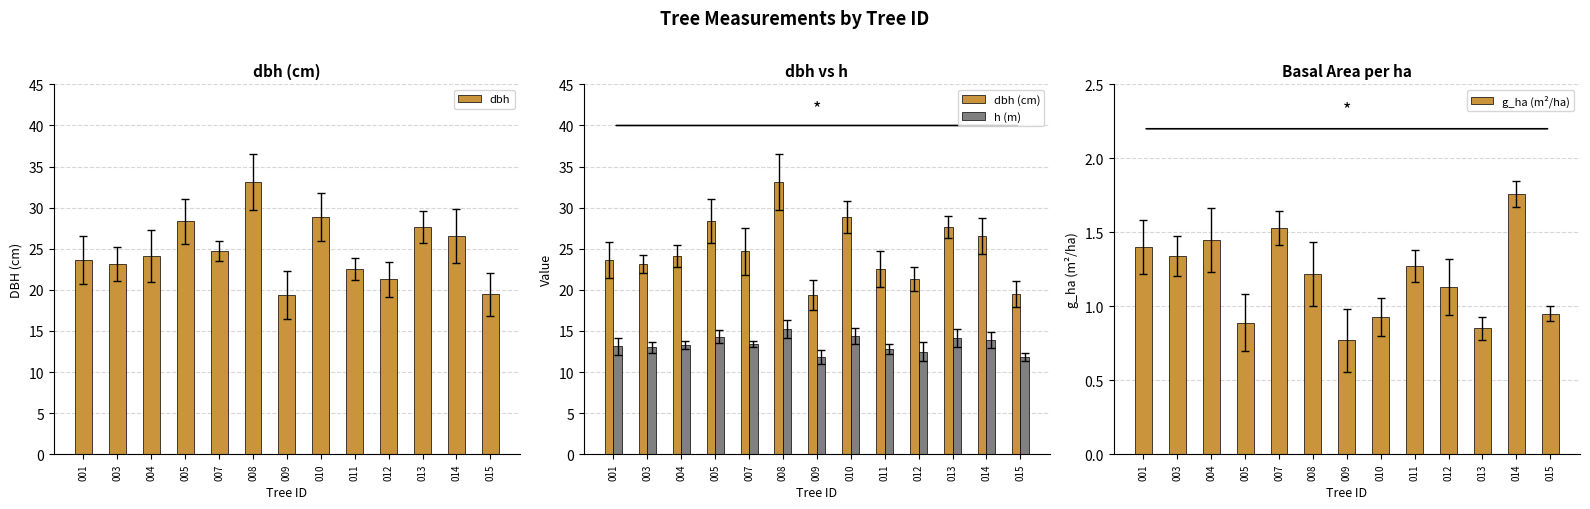

At which label is h (m) closest to 13?

003